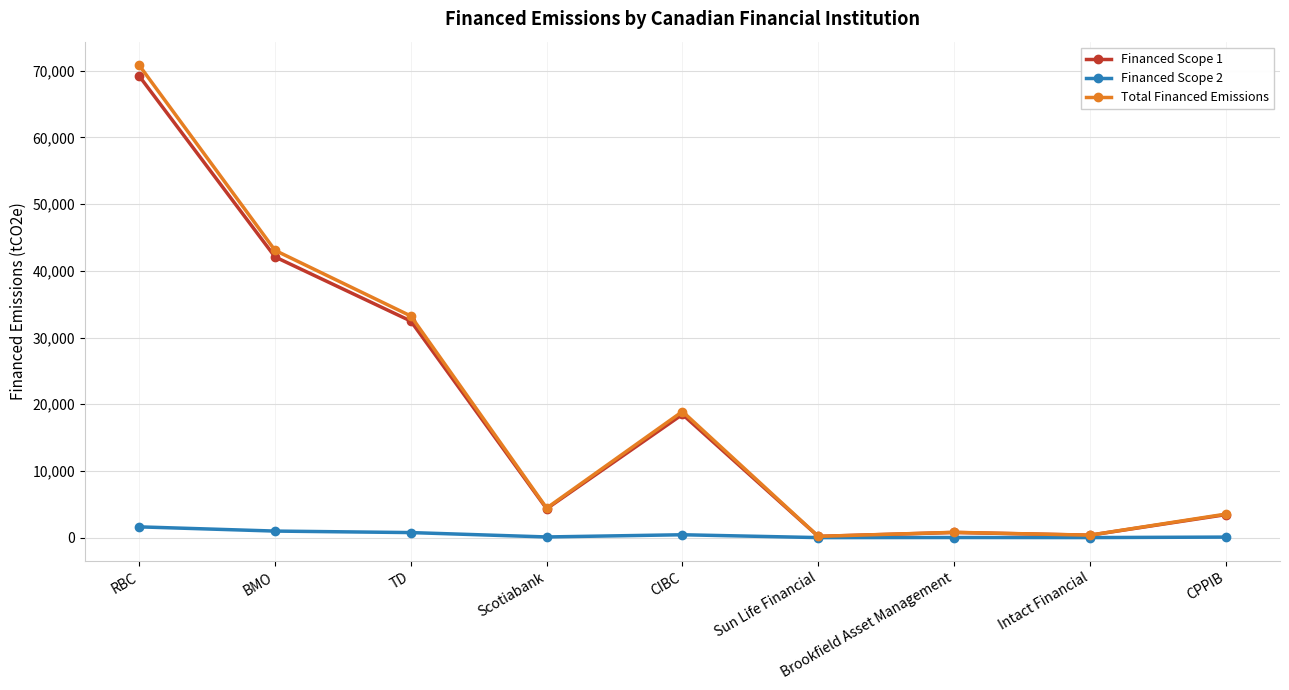

The value of Total Financed Emissions at Scotiabank is 7933.6. True or false?

False